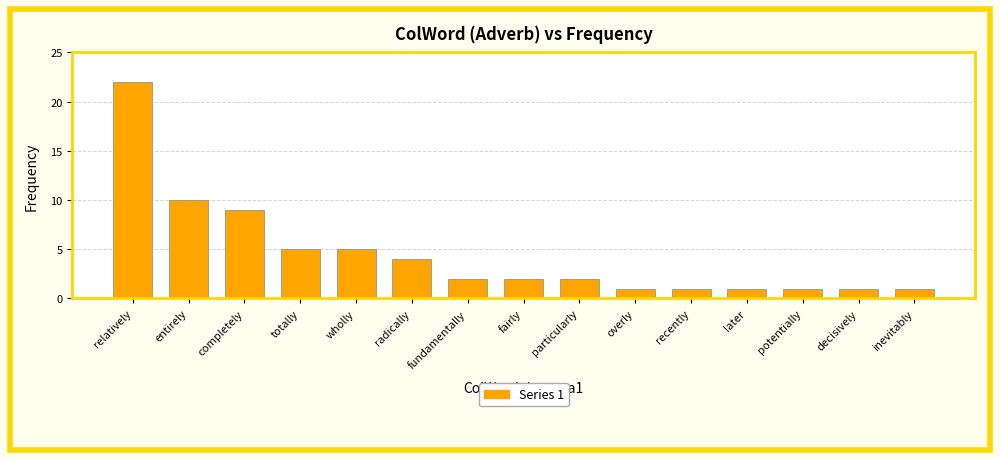

What is the minimum value shown in the chart?

1